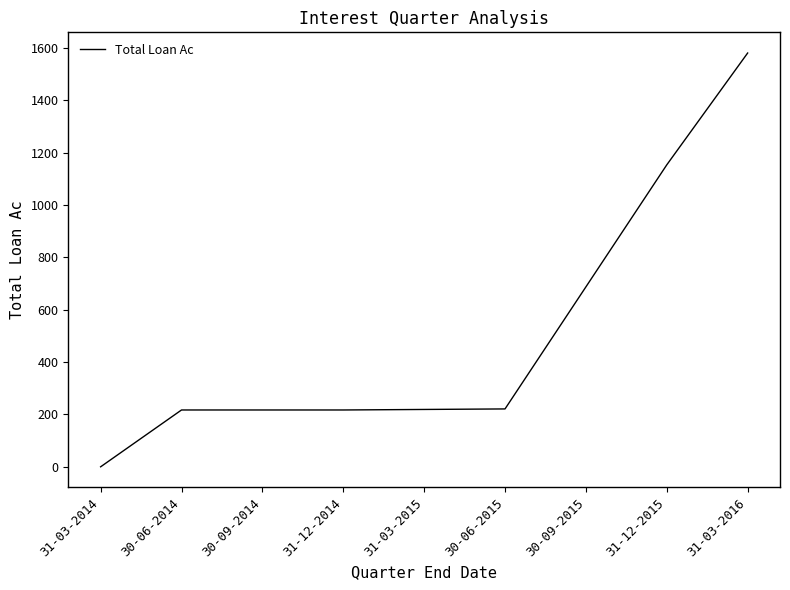

How many distinct data groups are displayed?

1